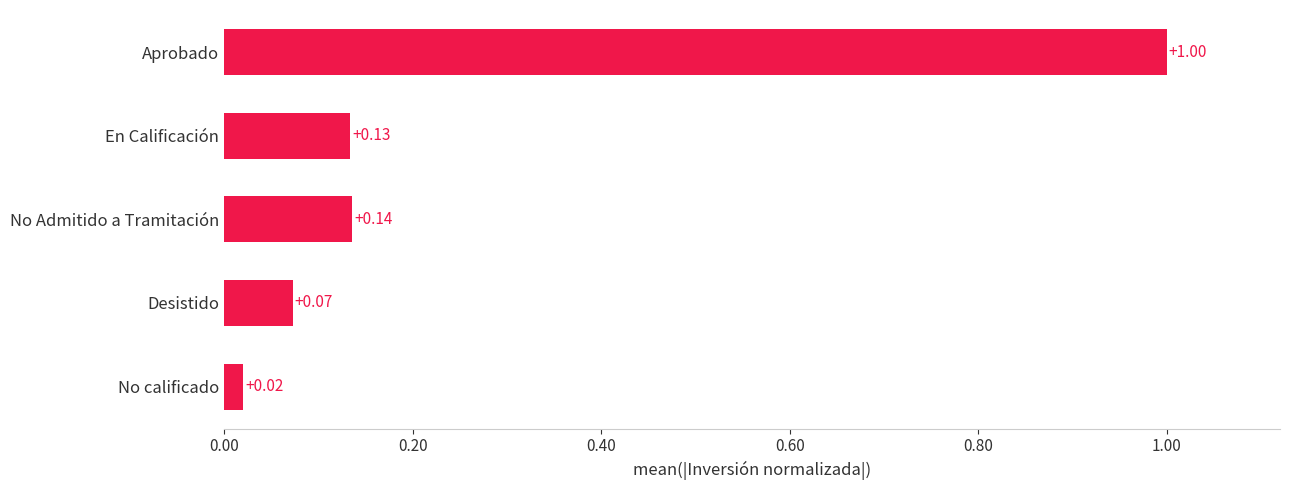

Which has a higher value, En Calificación or Desistido?

En Calificación